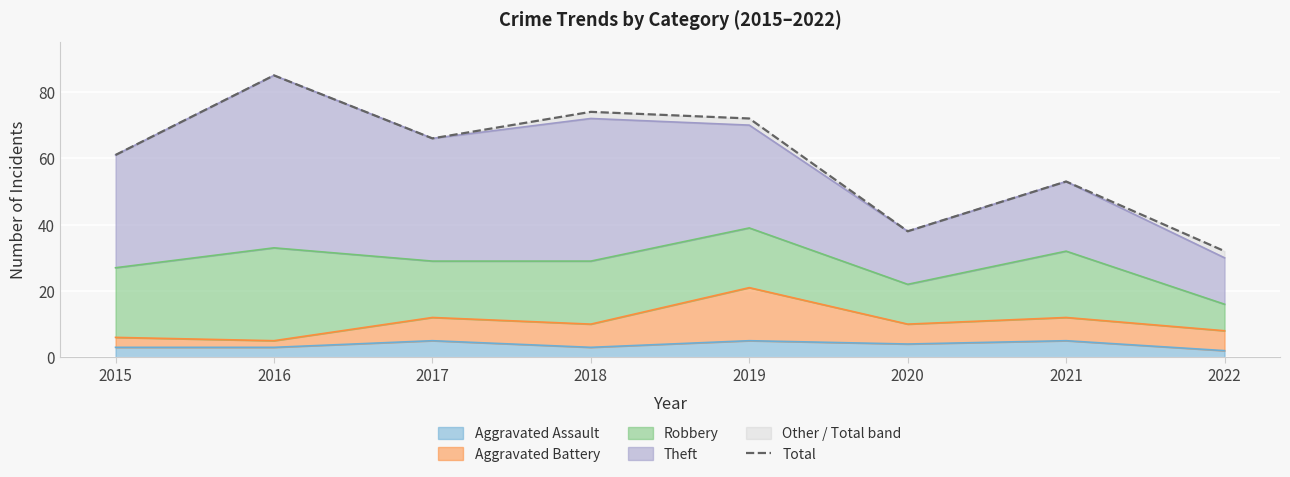

At which category does the data reach its first local peak?

2016